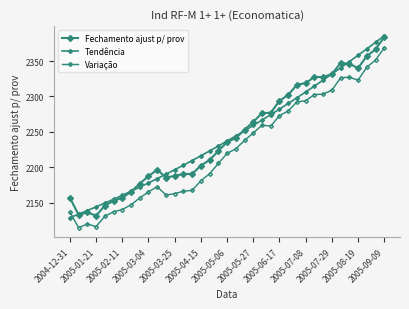

True or false: Variação and Fechamento ajust p/ prov intersect in this chart.

False